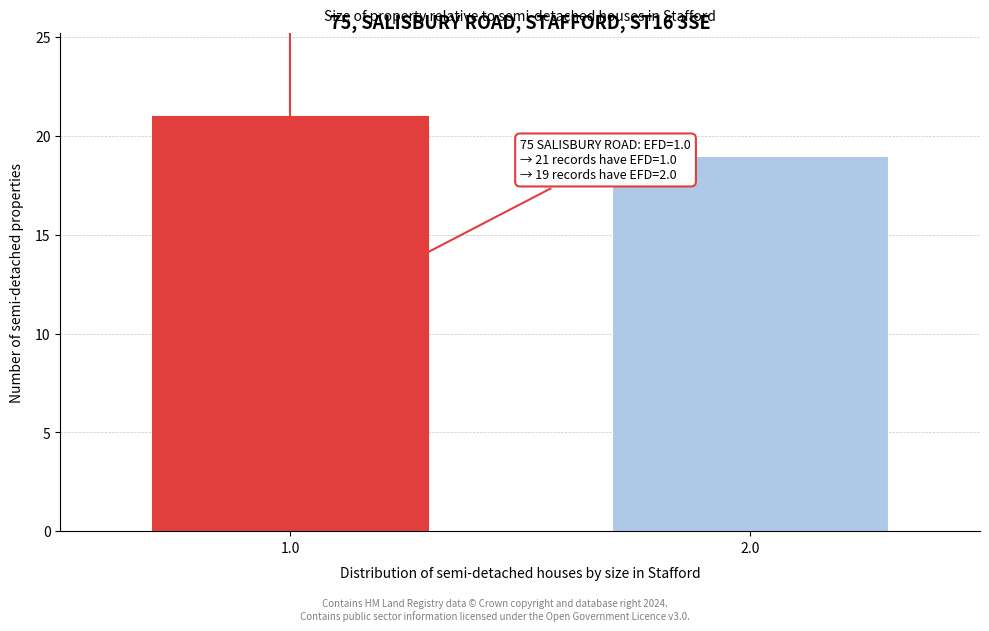

Reading right to left, what are all the values shown in this chart?

2.0=19	1.0=21